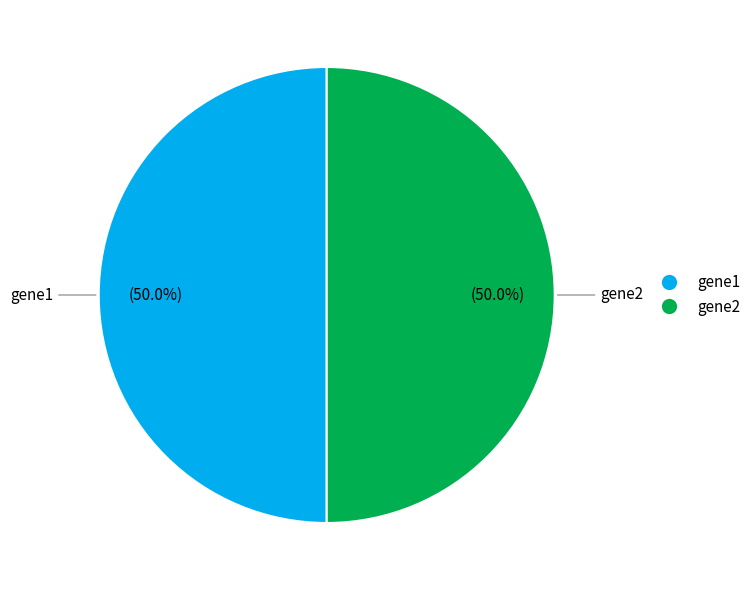

Combined, do gene1 and gene2 account for over 50%?

Yes